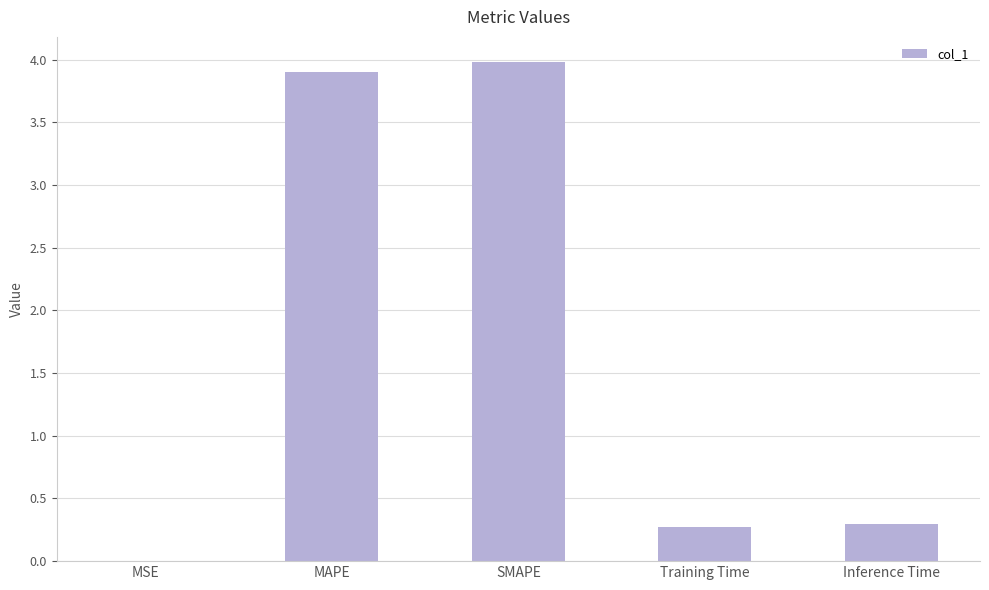

The chart shows a value of 0.3 at Inference Time. True or false?

True